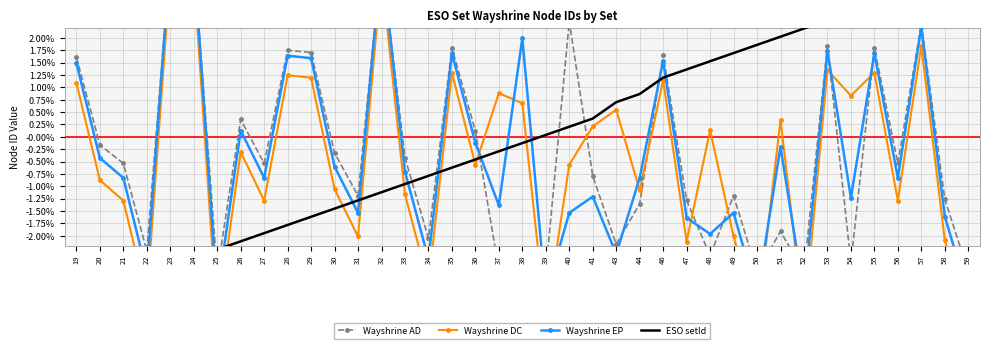

At which label does Wayshrine DC first exceed 0?

19